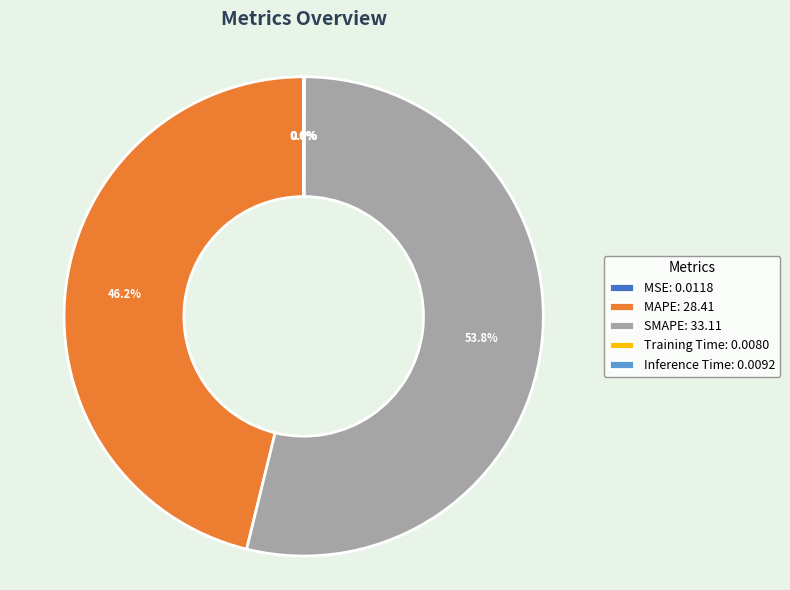

What portion of the pie excludes MAPE: 28.41?

53.8%